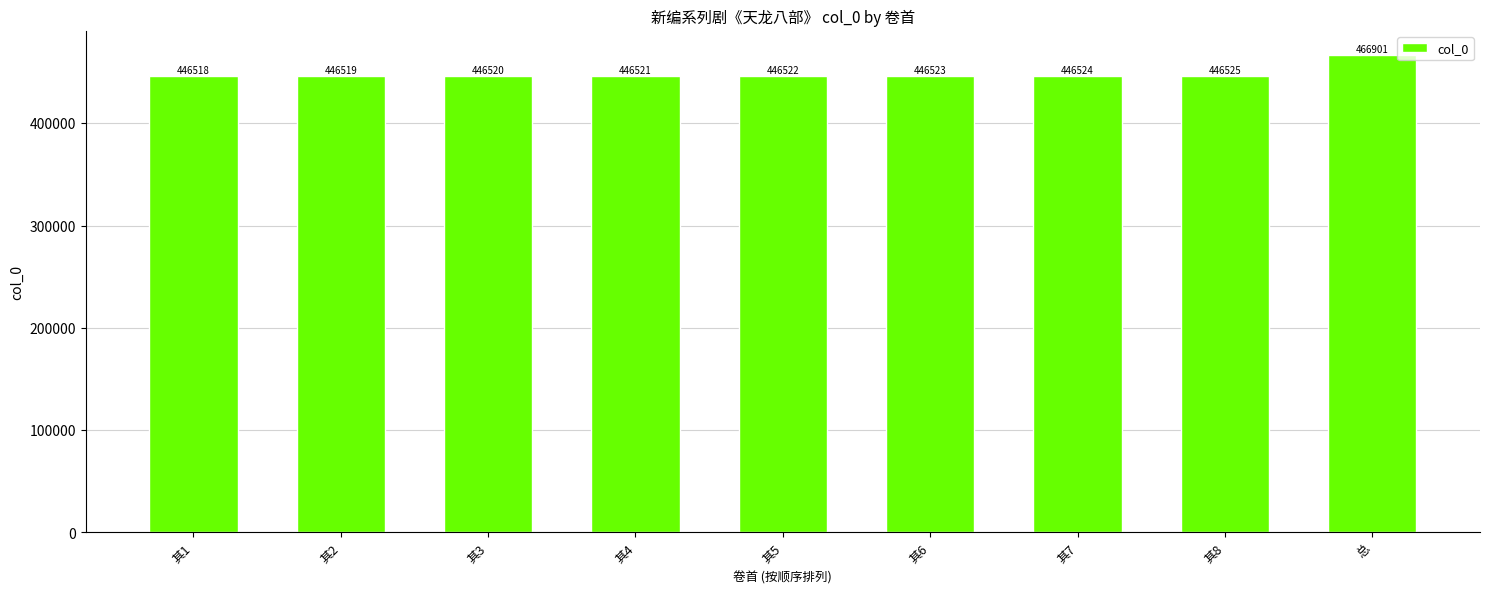

What is the value of the 3rd bar from the left?

446520